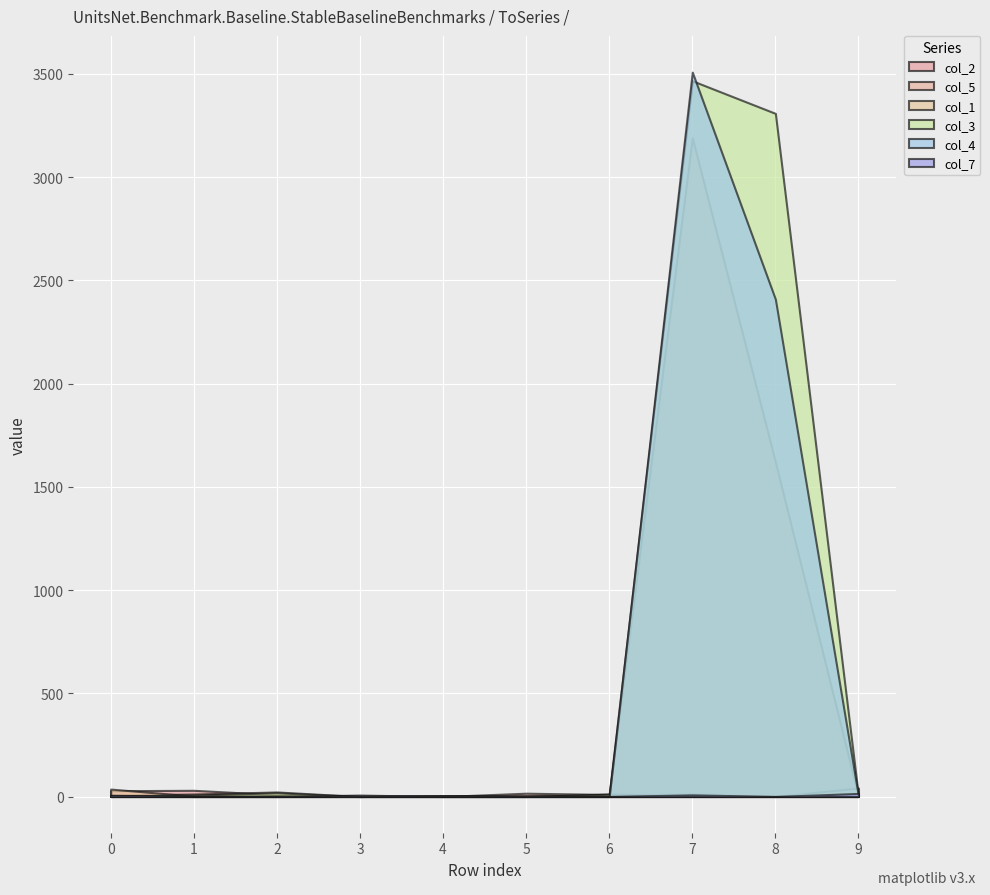

Rank the series at 0 from highest to lowest value.

col_1, col_2, col_5, col_4, col_7, col_3